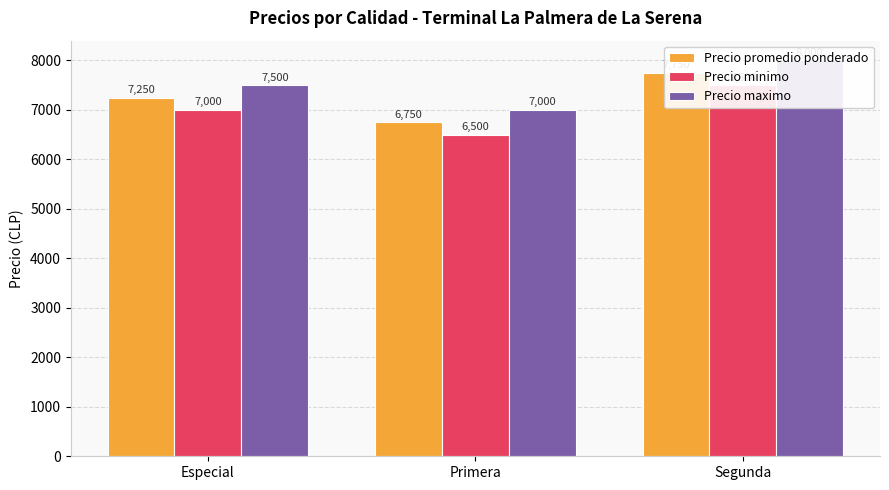

How many Precio promedio ponderado values are between 6750 and 7750?

3